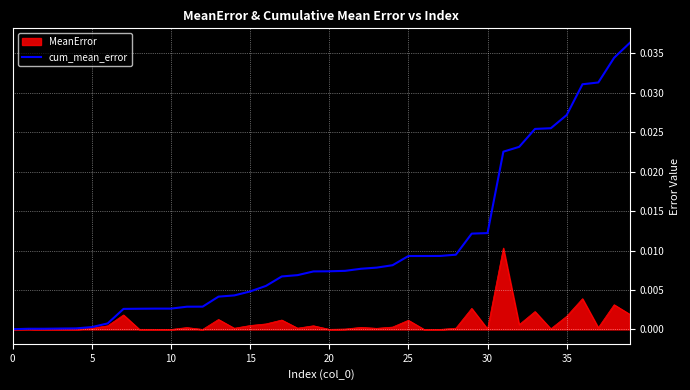

How many lines are shown in the chart?

2